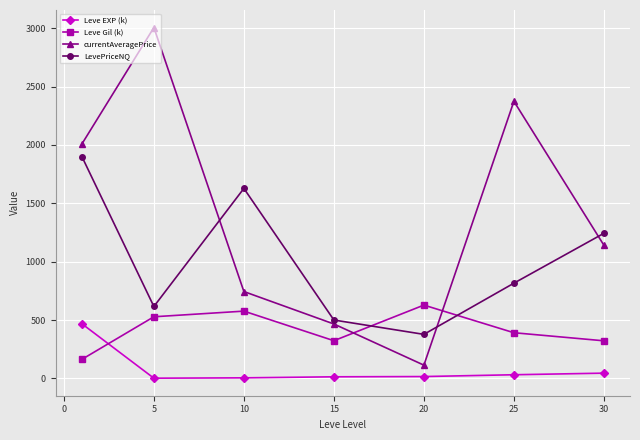

How many lines are shown in the chart?

4